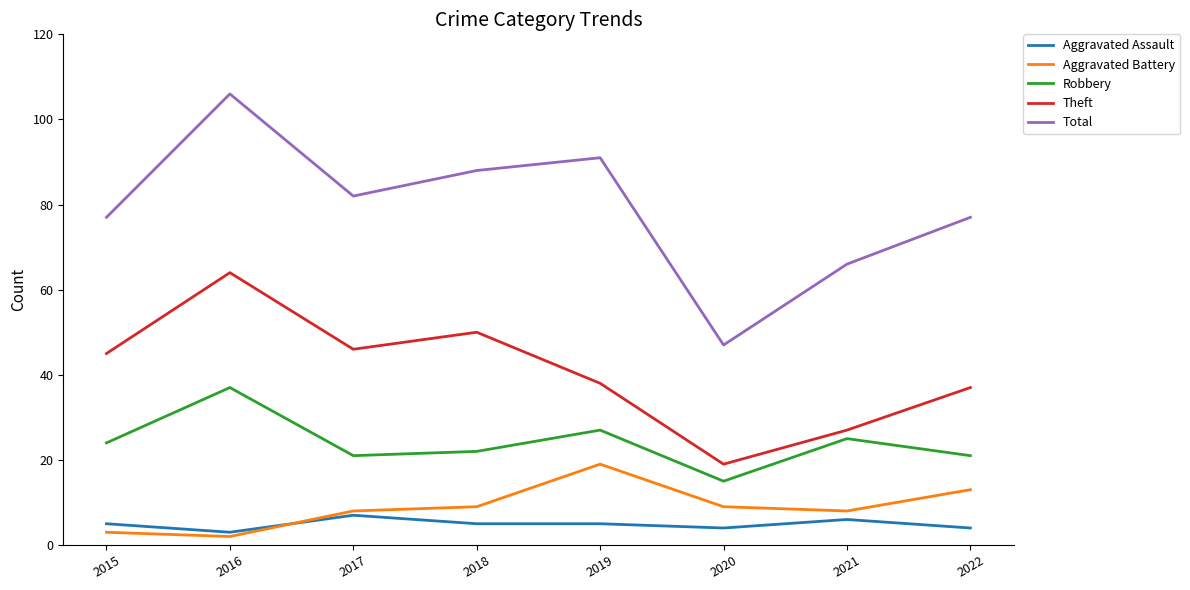

Which series has the widest spread of values?

Total